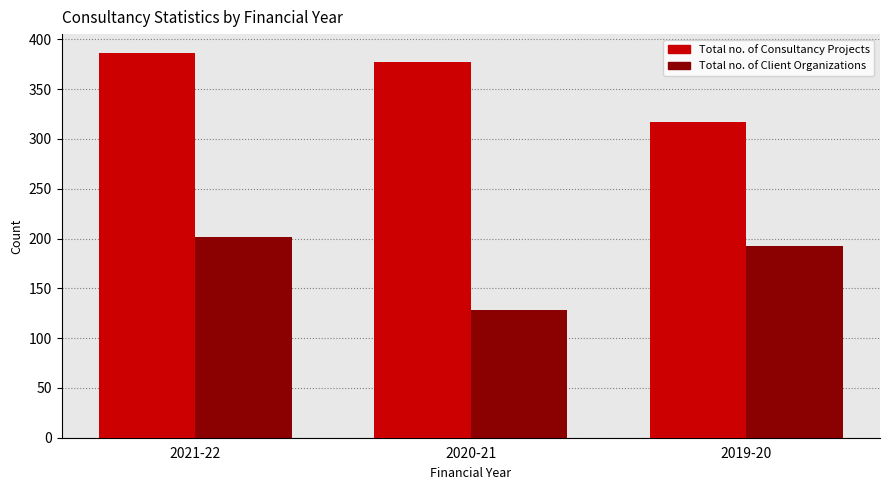

The value of Total no. of Client Organizations at 2019-20 is 193. True or false?

True